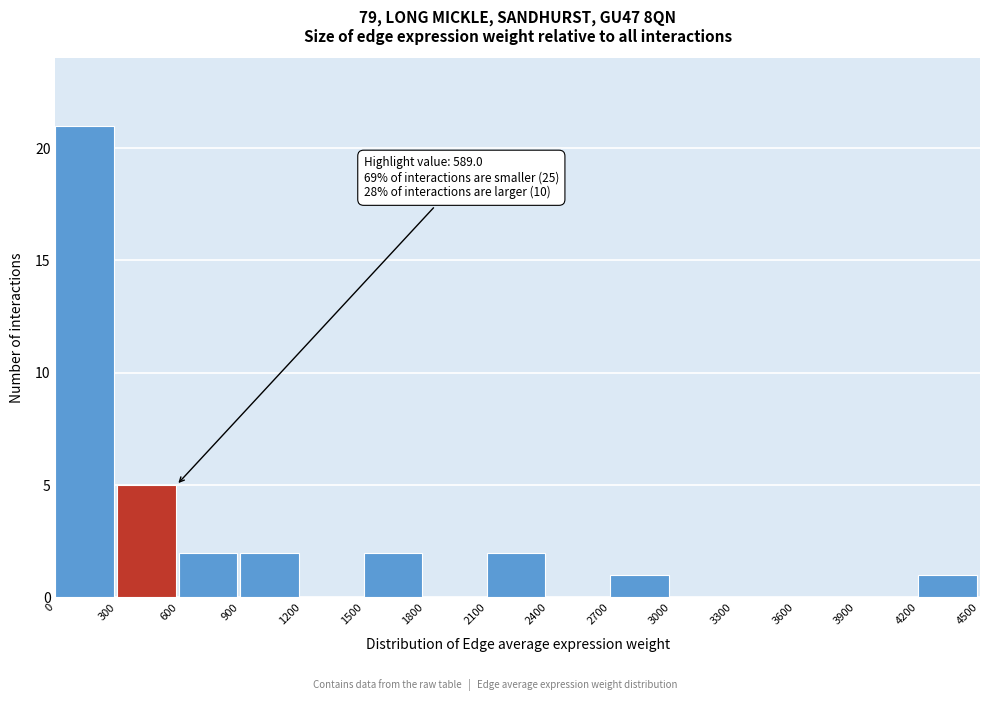

Which range on the x-axis has the tallest bar?

0 to 300